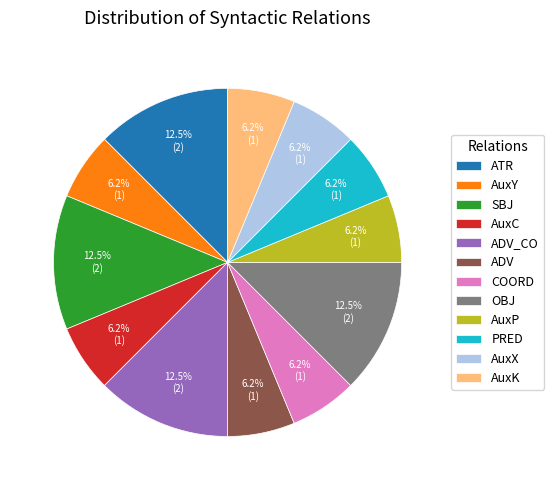

What is the ratio of the value at ADV to the value at OBJ?

0.5